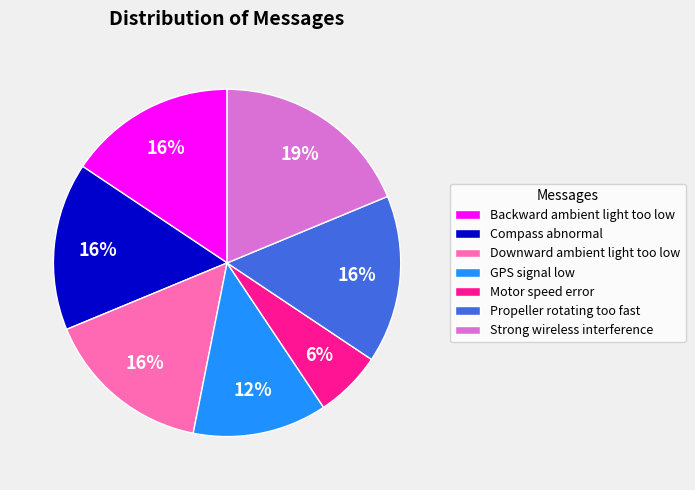

How many slices are in this pie chart?

7